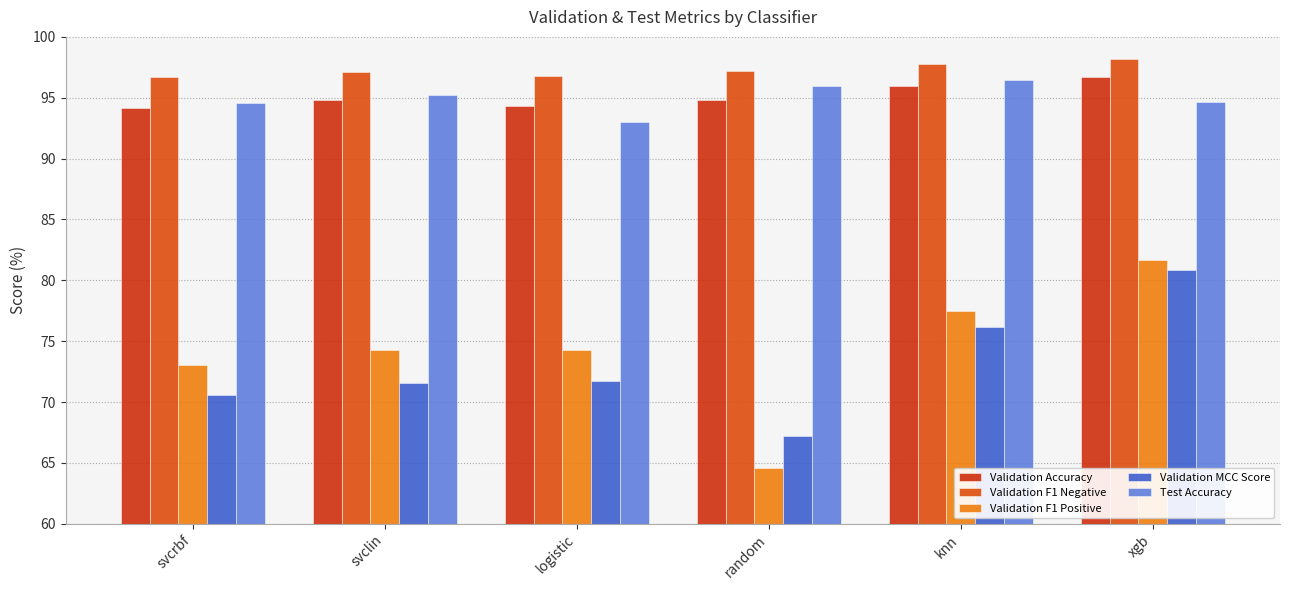

What is the value of the Validation MCC Score bar at the 6th from the left?

80.8